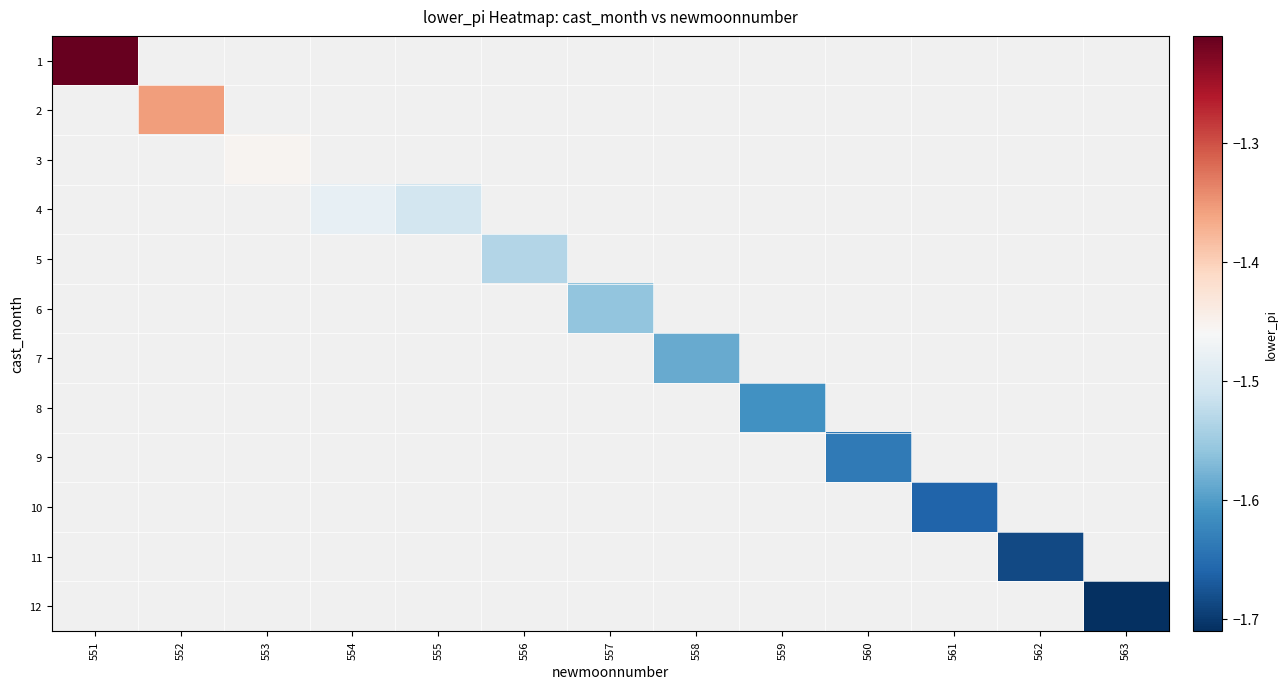

How many negative values does the 8 series have?

1